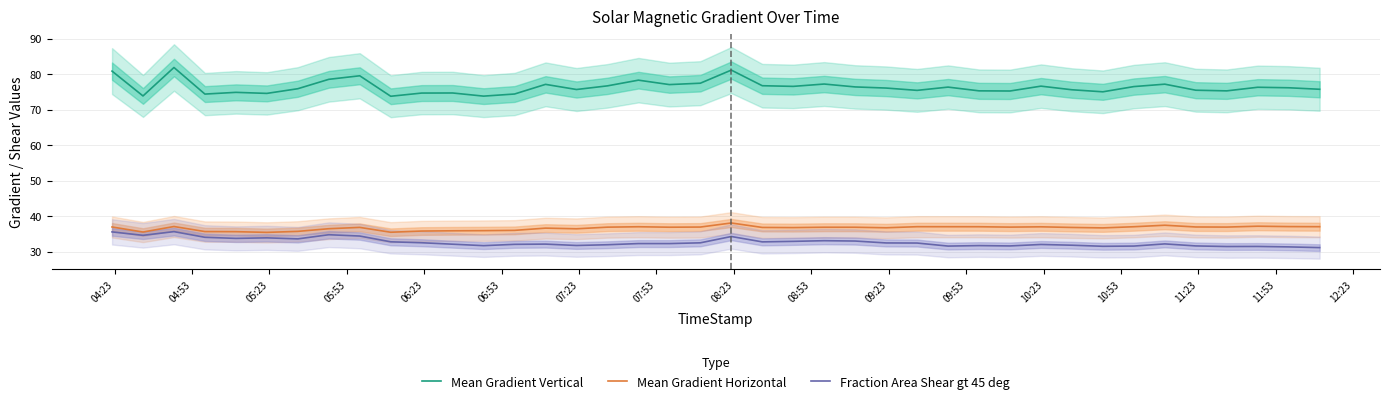

True or false: Fraction Area Shear gt 45 deg and Mean Gradient Vertical intersect in this chart.

False